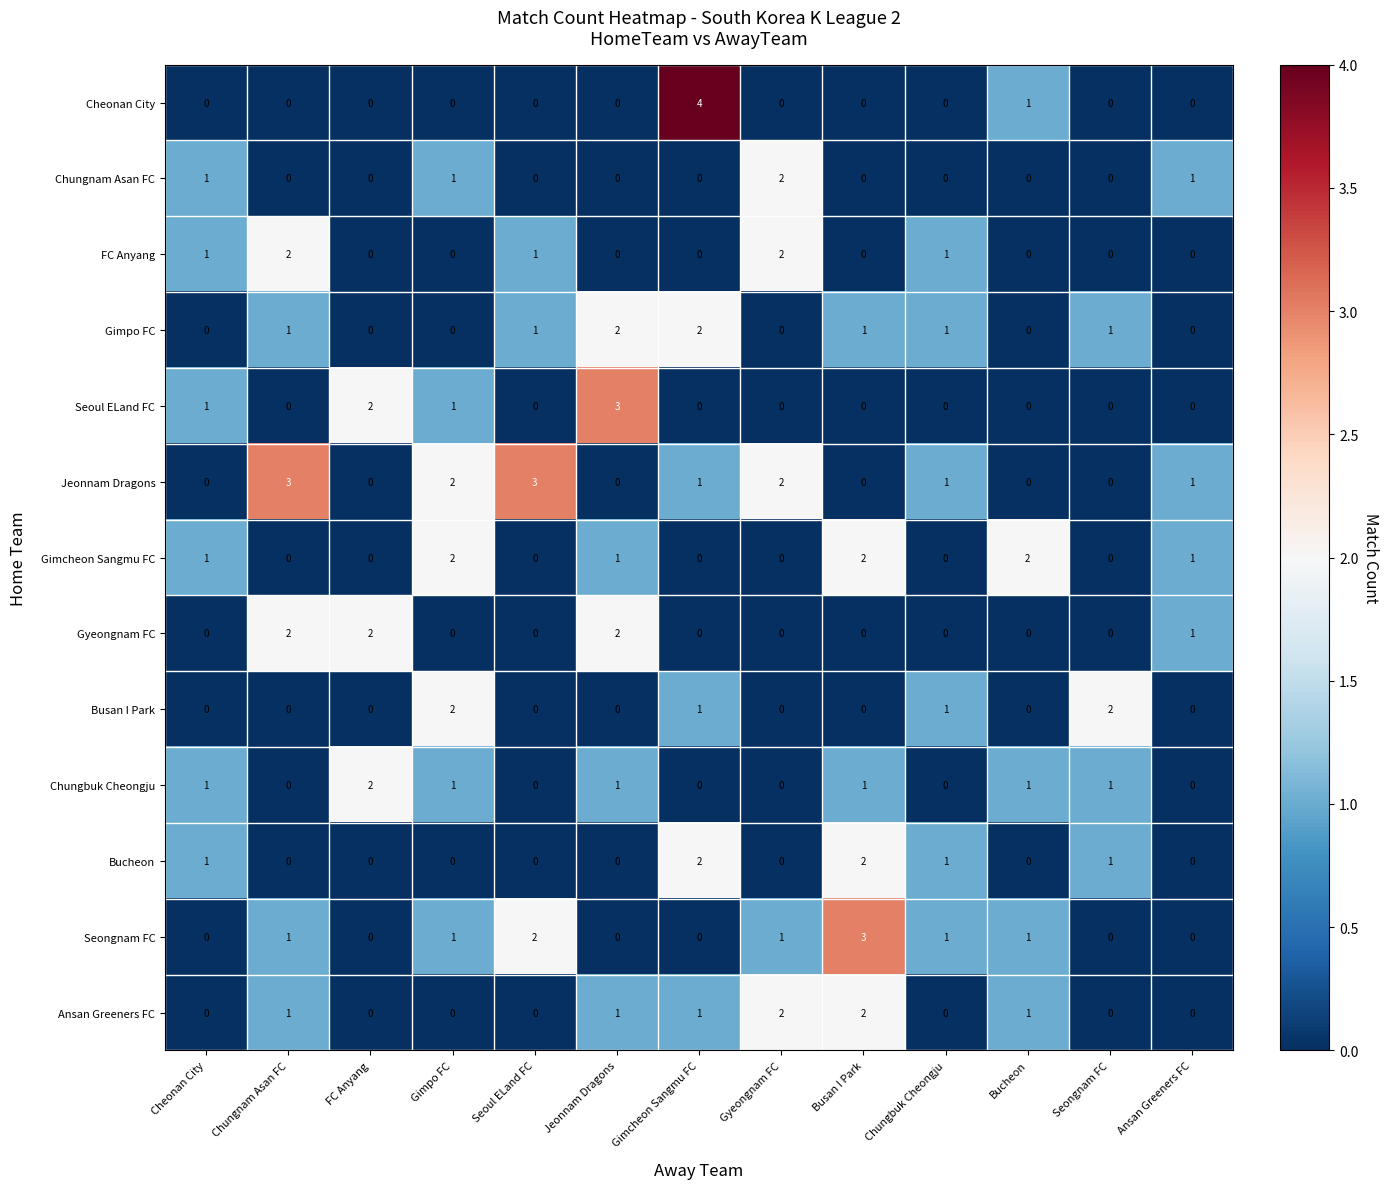

What is the spread (max minus min) of values at Busan I Park?

3